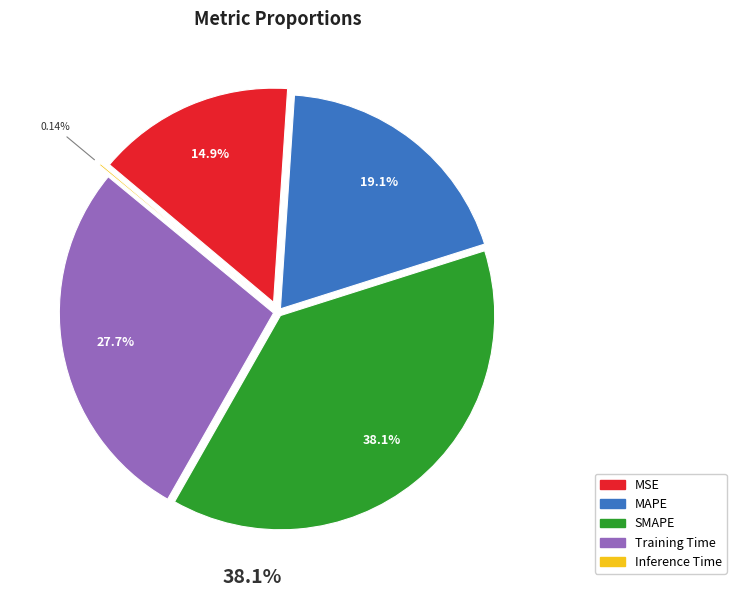

Which category has the biggest portion of the pie?

SMAPE